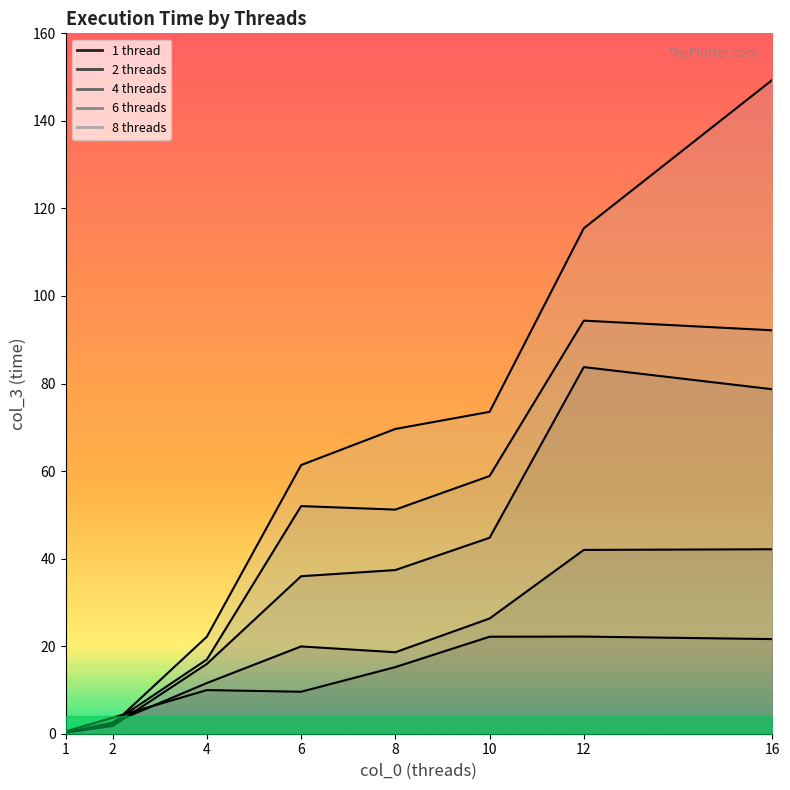

What is the minimum value for 4 threads?

0.2